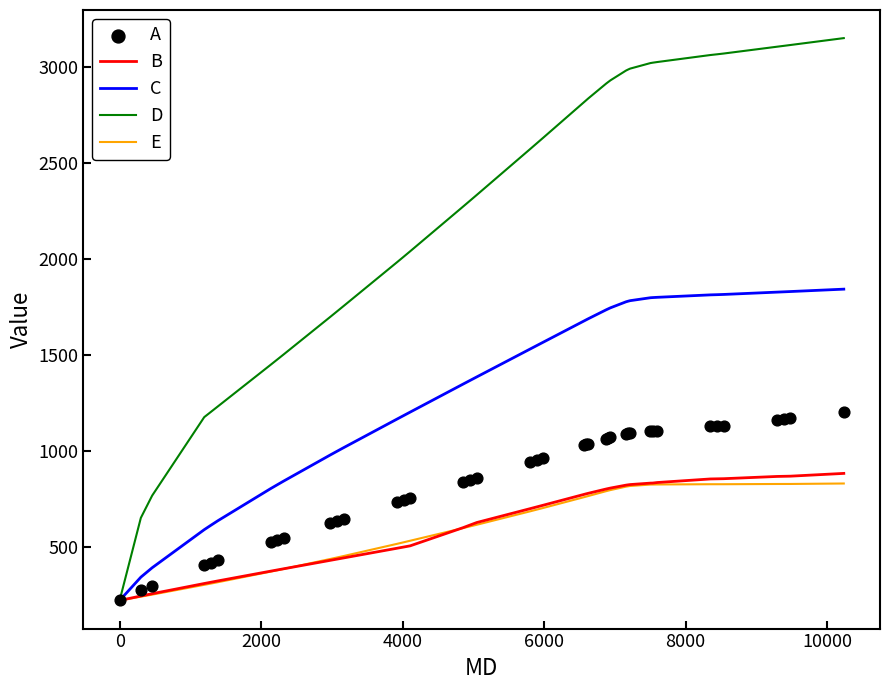

Which series reaches the maximum Y coordinate?

D